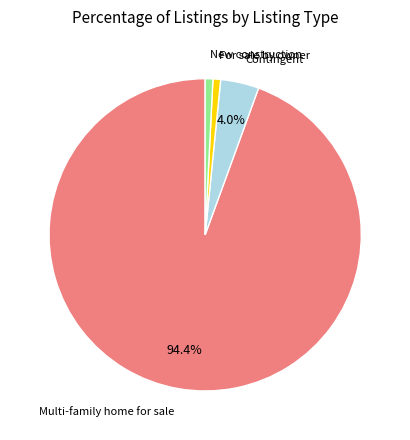

Does any single category account for the majority?

Yes